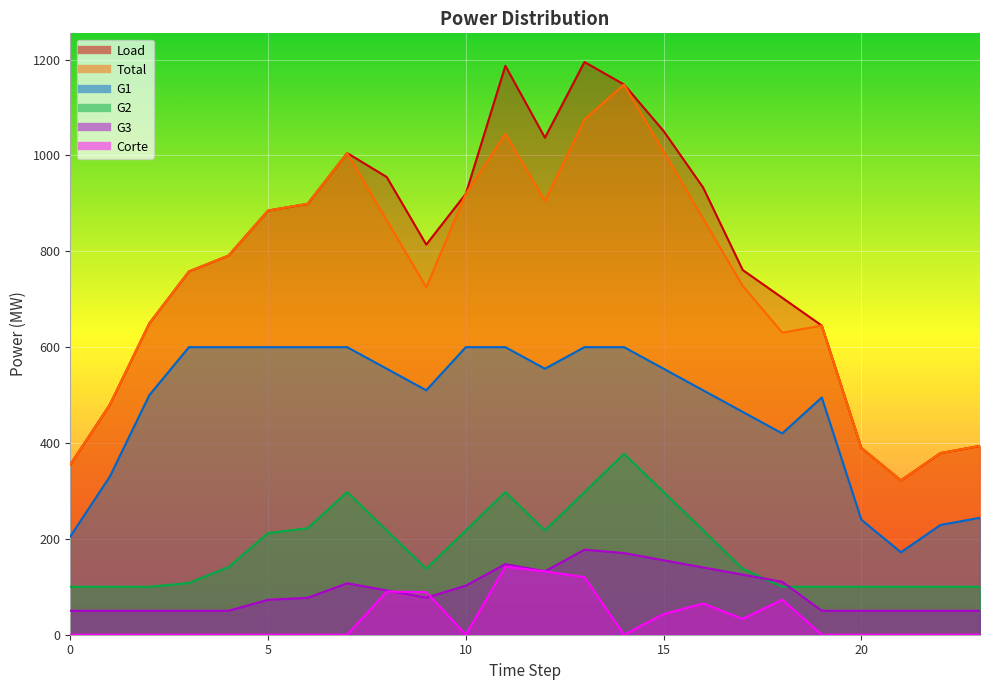

Where does the G3 series first go above 77?

7